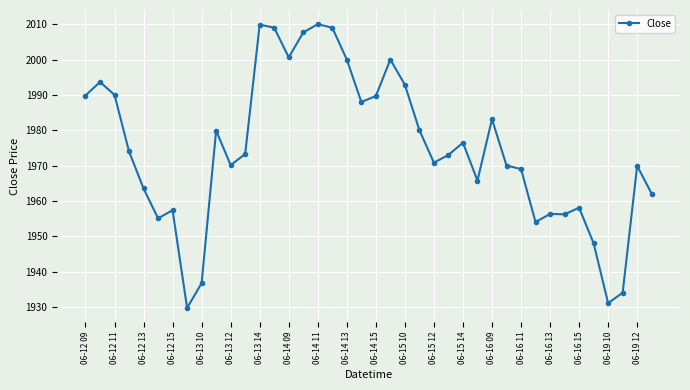

What is the value of the 32nd point from the left?

1954.0